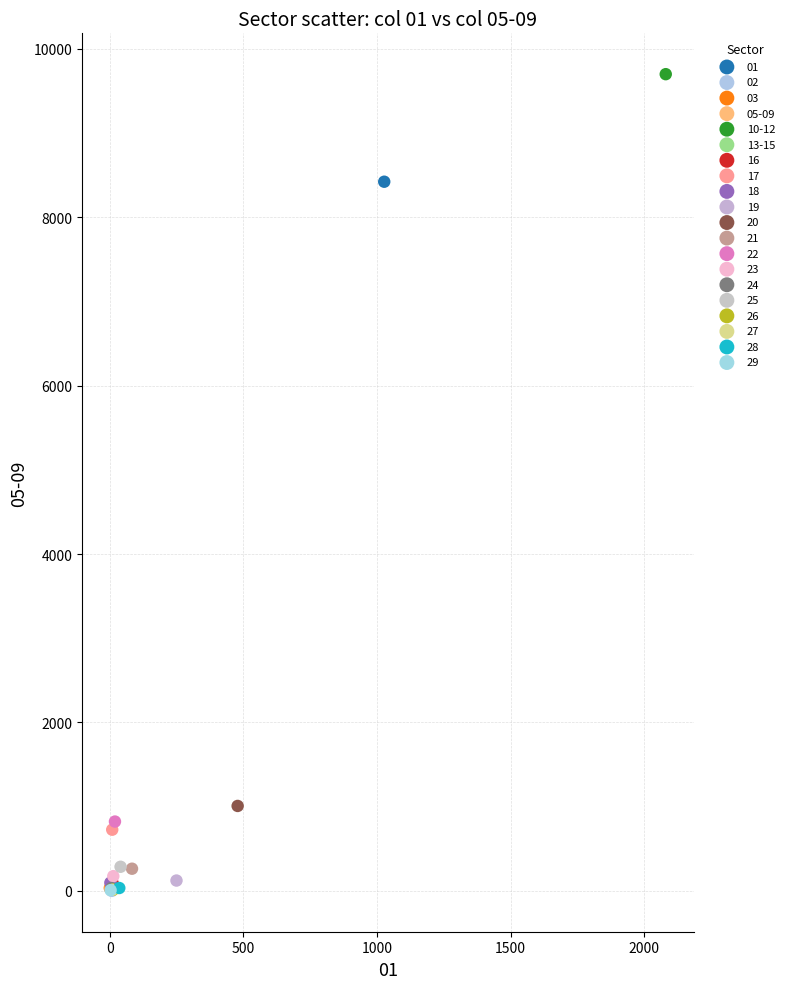

What are all the series names shown in the legend?

01, 02, 03, 05-09, 10-12, 13-15, 16, 17, 18, 19, 20, 21, 22, 23, 24, 25, 26, 27, 28, 29